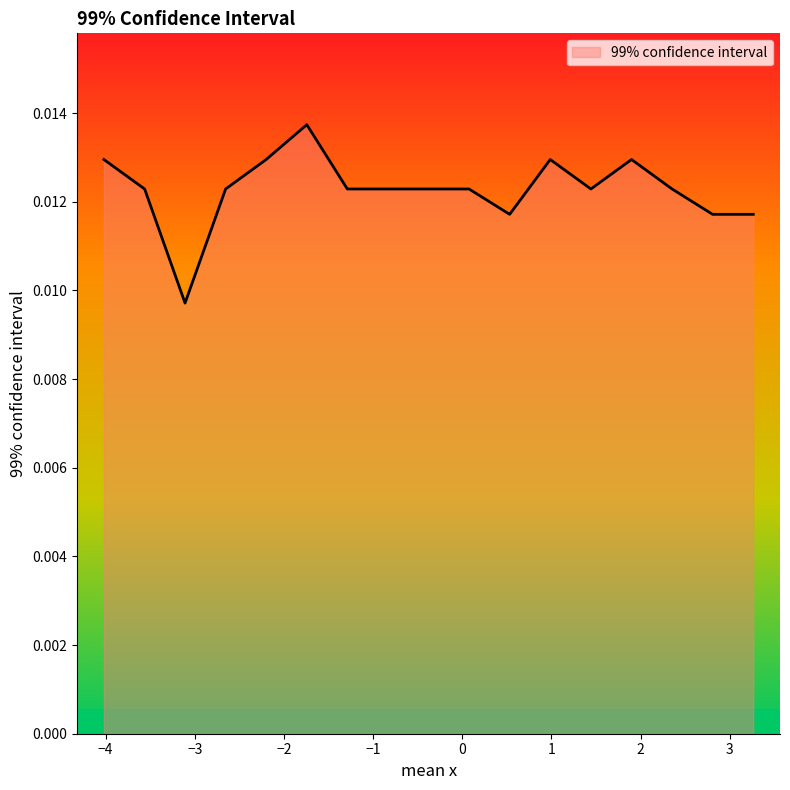

At which category does the chart reach its minimum across all series?

−3